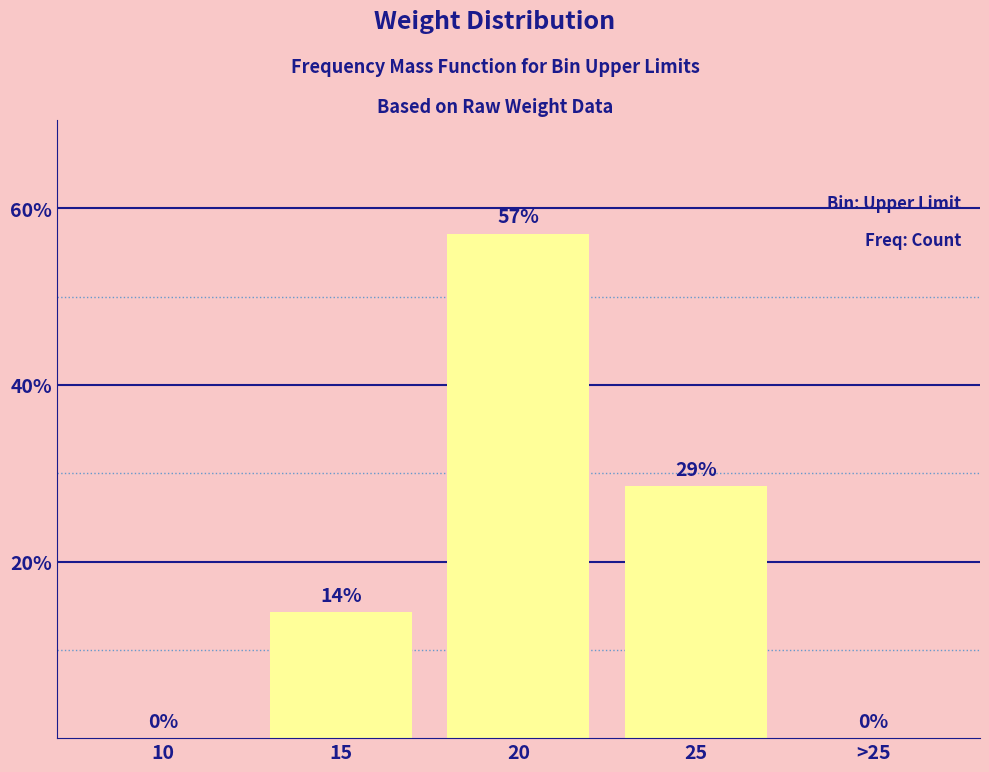

Which category has the highest value across all series?

20